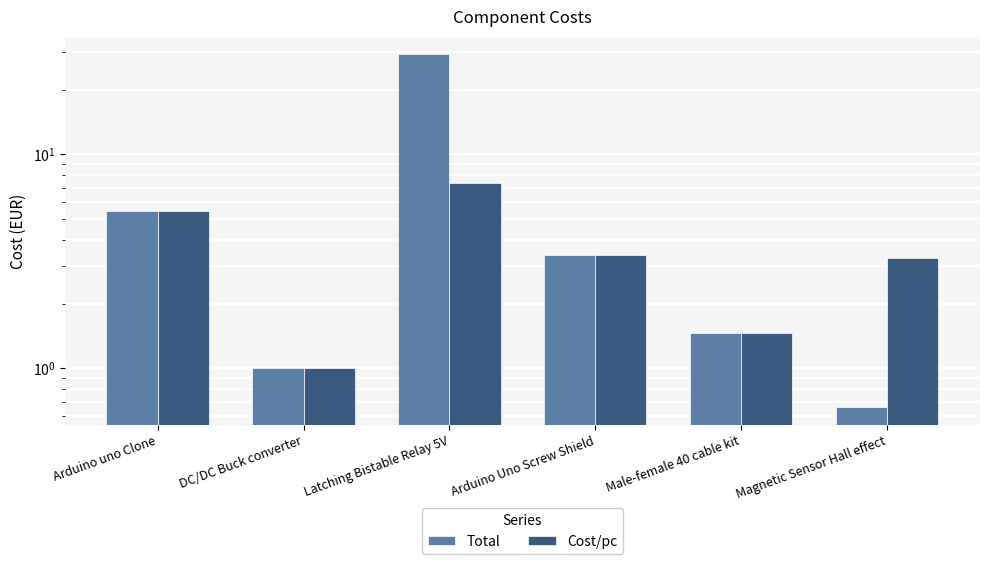

How many distinct data groups are displayed?

2